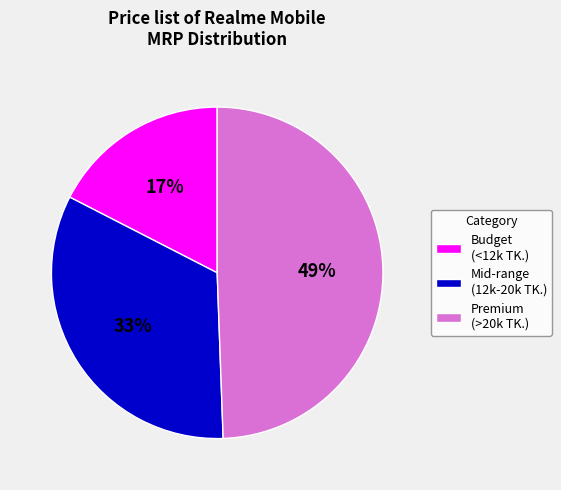

To the nearest percent, what is the difference between the largest and smallest slice percentages?

32%